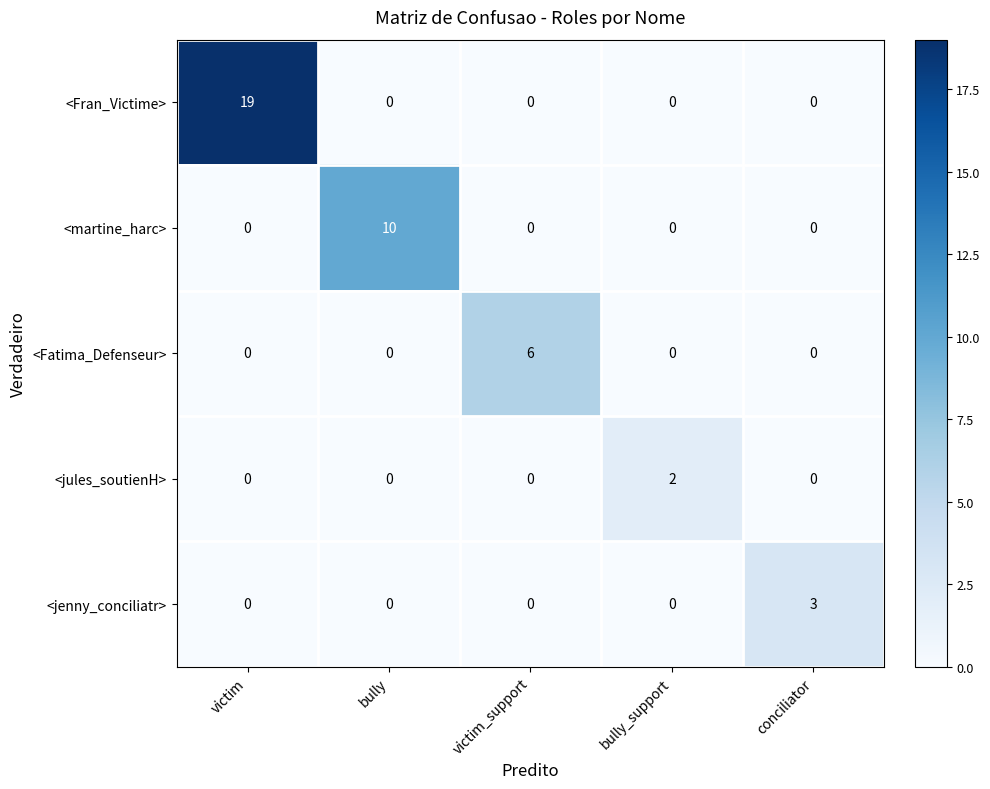

True or false: <Fran_Victime> has a value of 10 at bully.

False